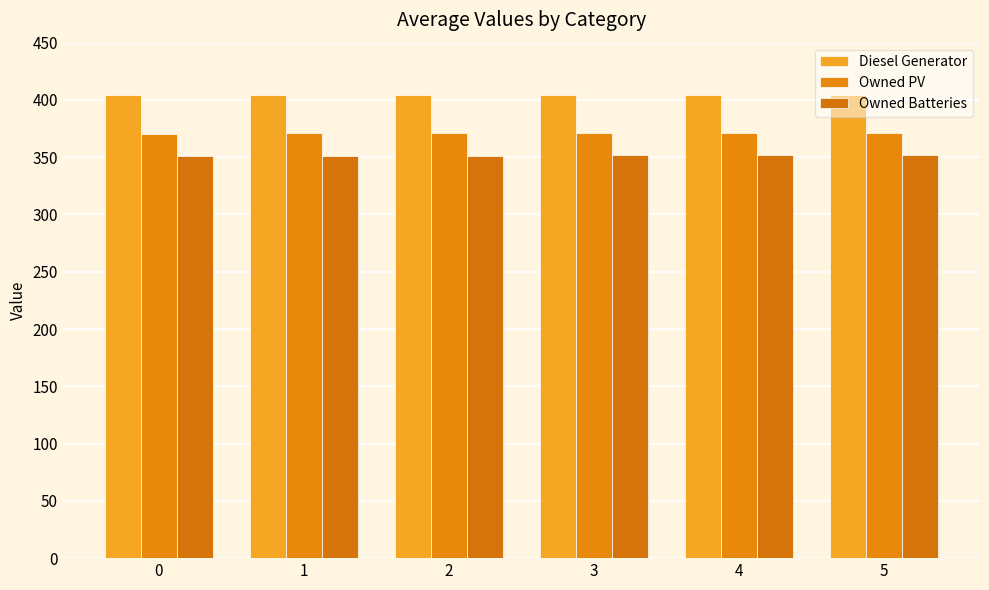

Between 4 and 3, which is larger?

4